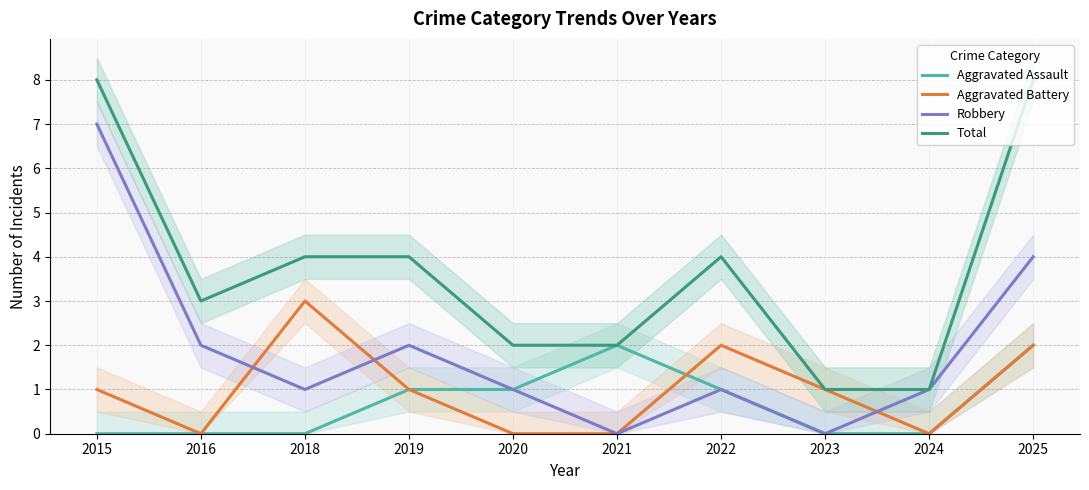

At which label is Aggravated Assault closest to 1?

2019